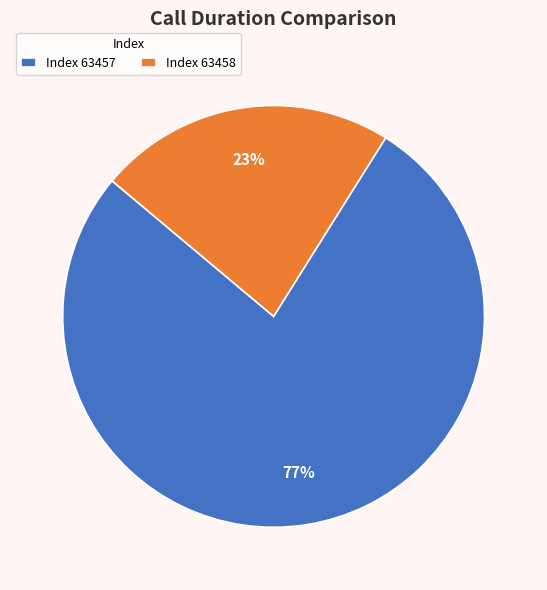

Is the sum of Index 63458 and Index 63457 greater than half?

Yes